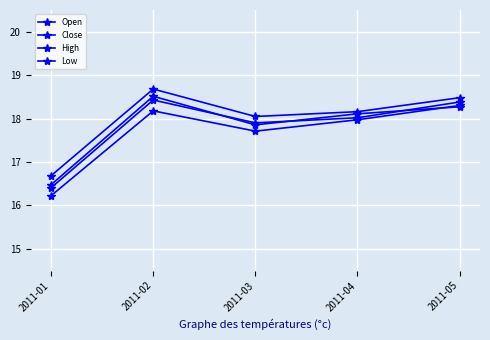

How many data points in Close are less than 18?

2